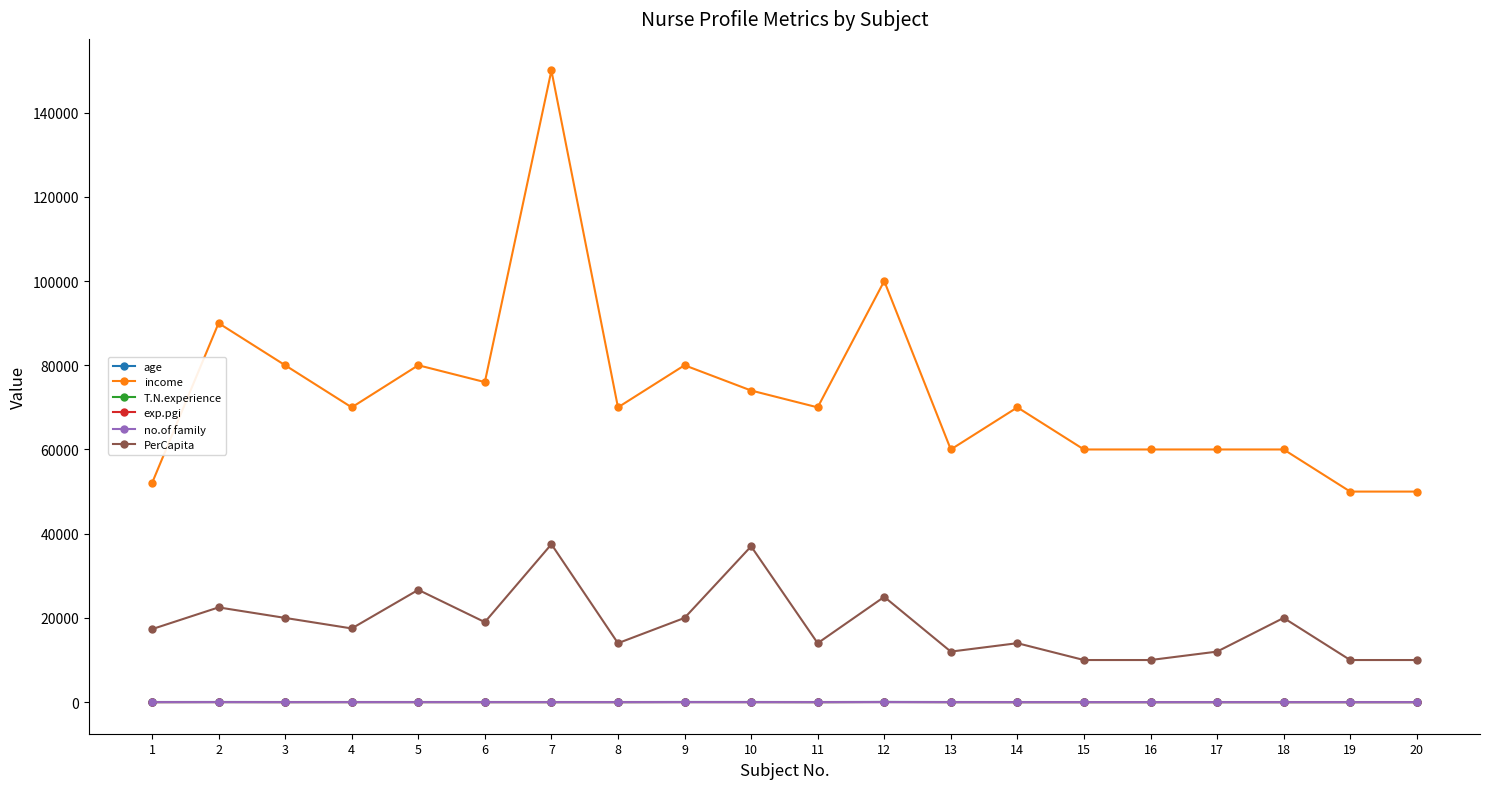

What is the sum of the income values at 16 and 9?

140000.0